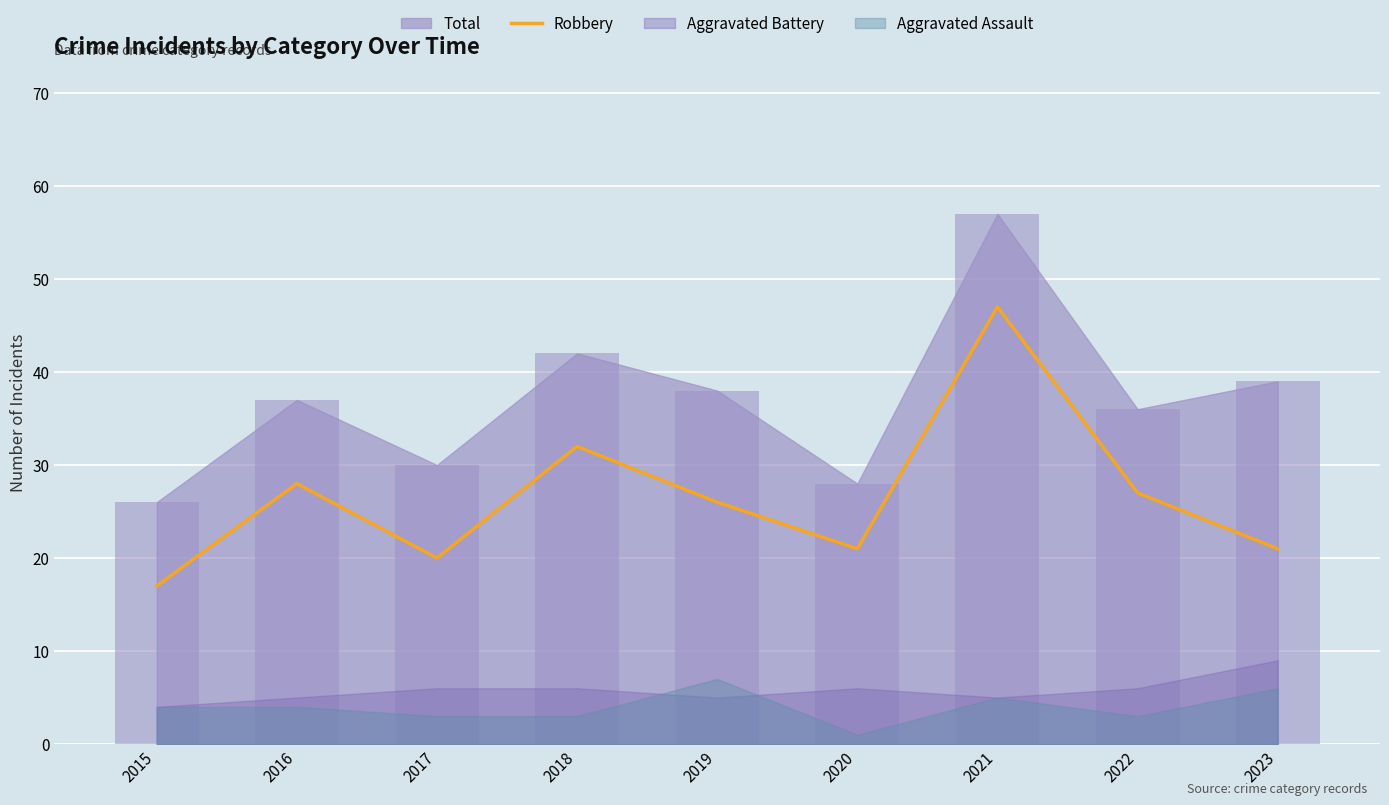

What is the value of the 6th bar from the left?

21